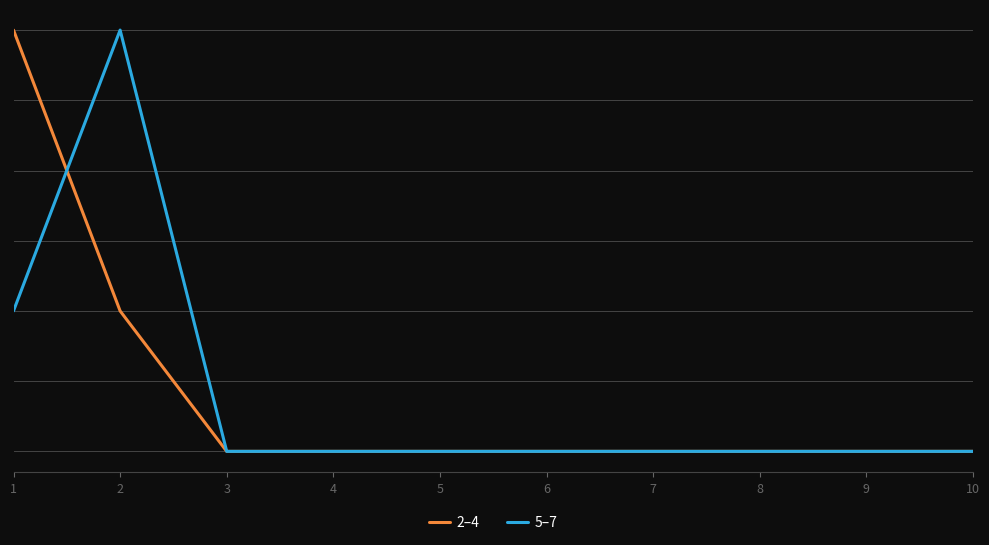

Does the chart display data point markers on the line(s)?

No